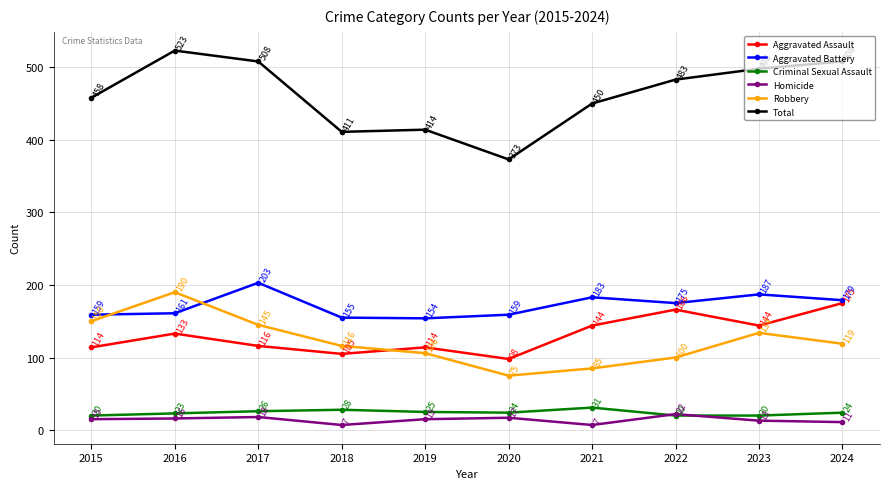

Is it true that Aggravated Assault equals 175 at 2024?

True